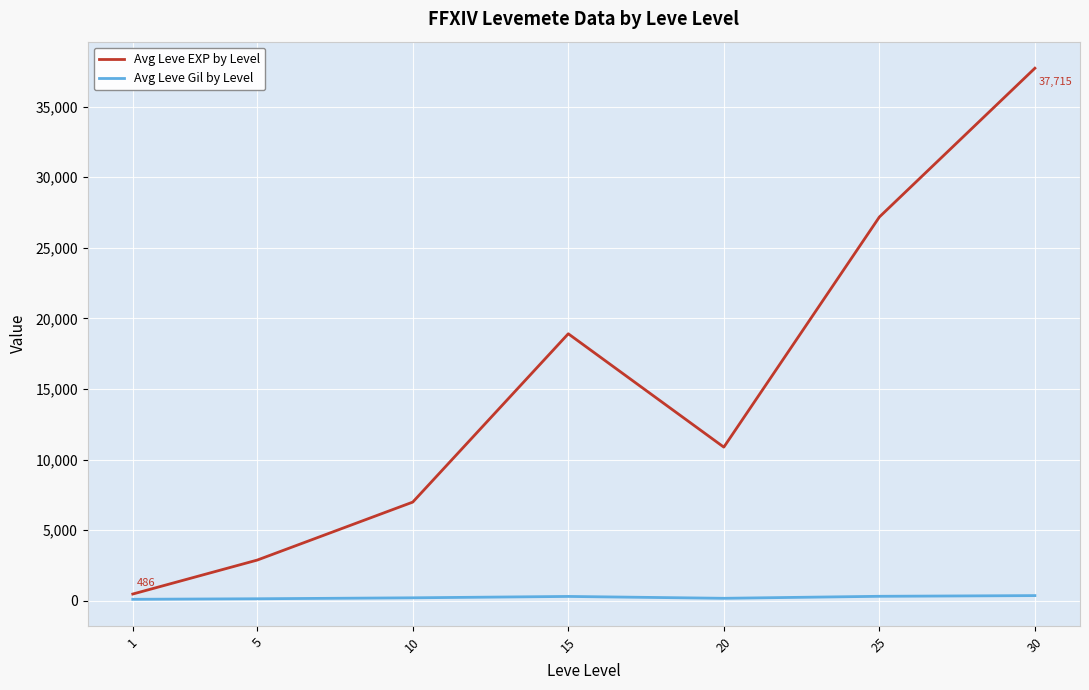

At which category is the sum across all series the highest?

30